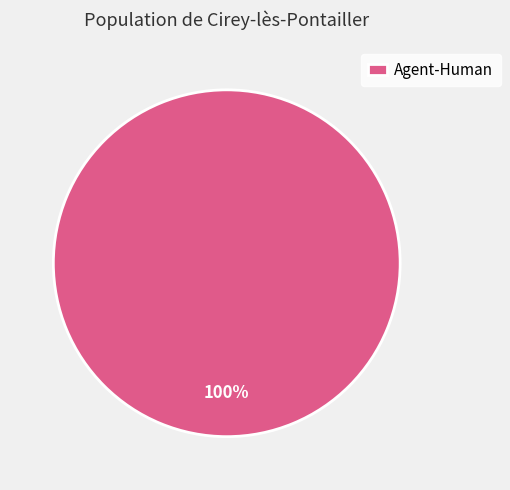

Rank the categories by value from highest to lowest.

Agent-Human